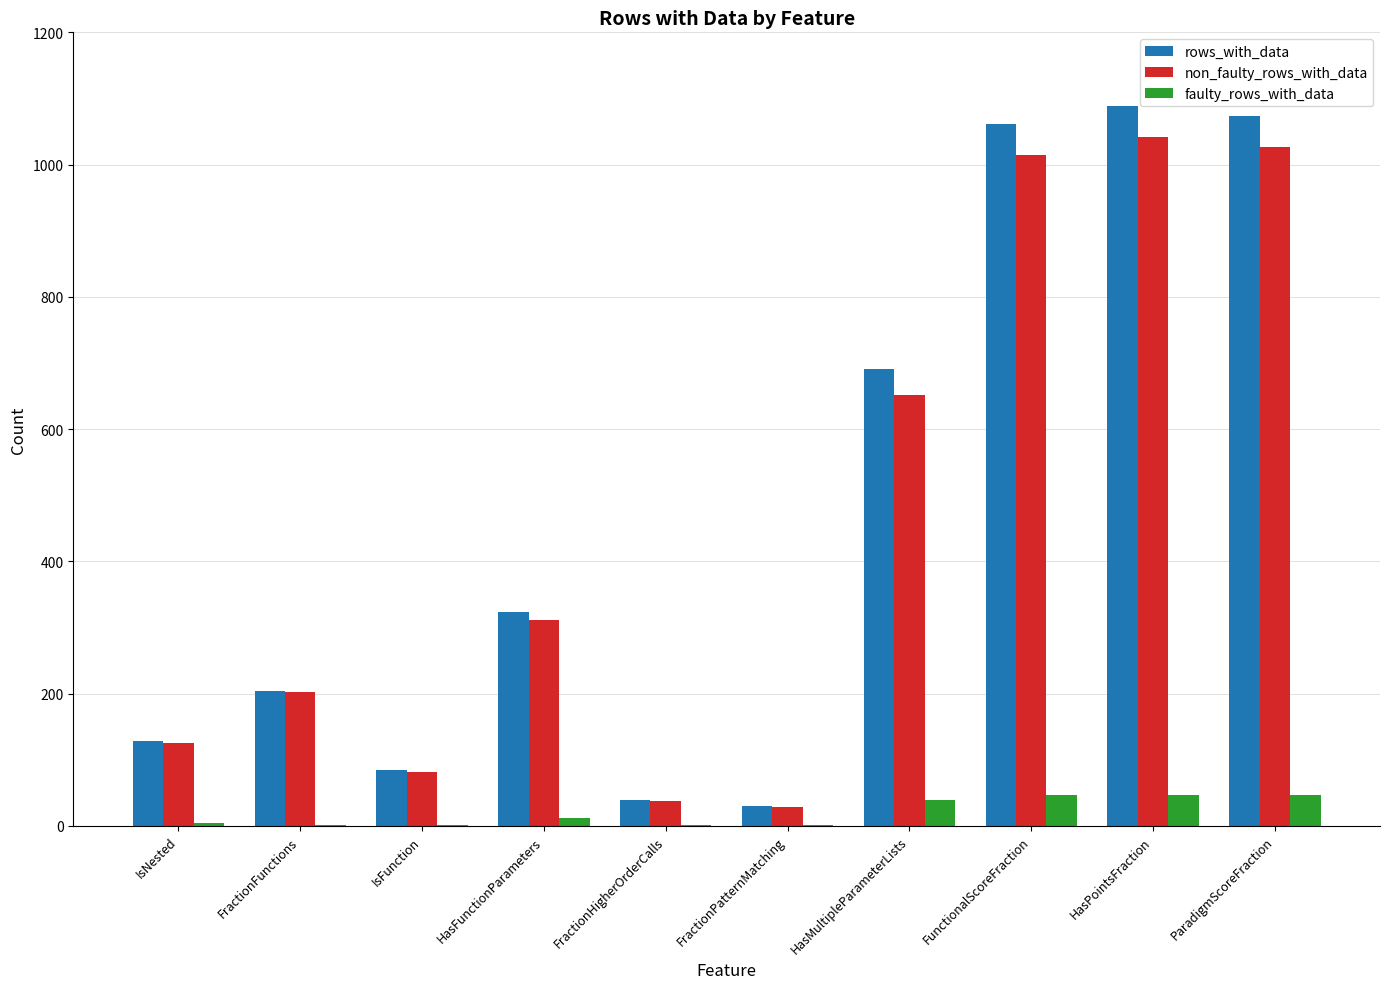

What value does the non_faulty_rows_with_data series have at HasMultipleParameterLists, to the nearest 50?

650